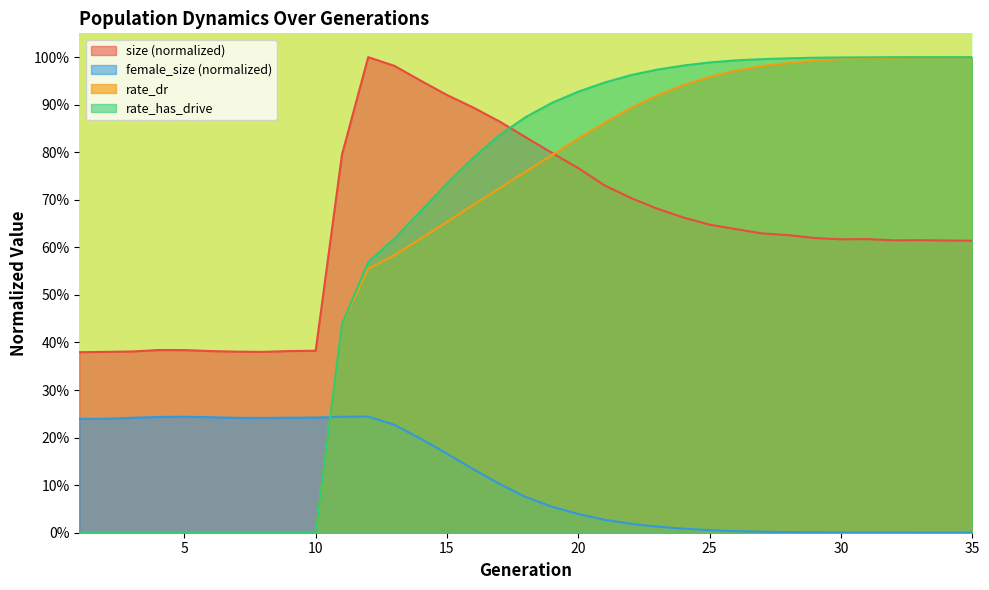

What is the greatest value displayed?

1.0